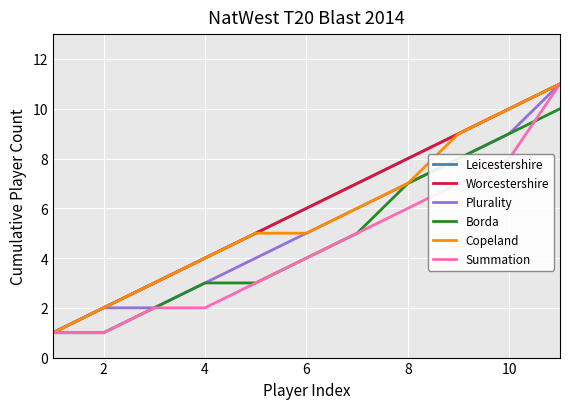

Is this an area chart (filled region under the line)?

No